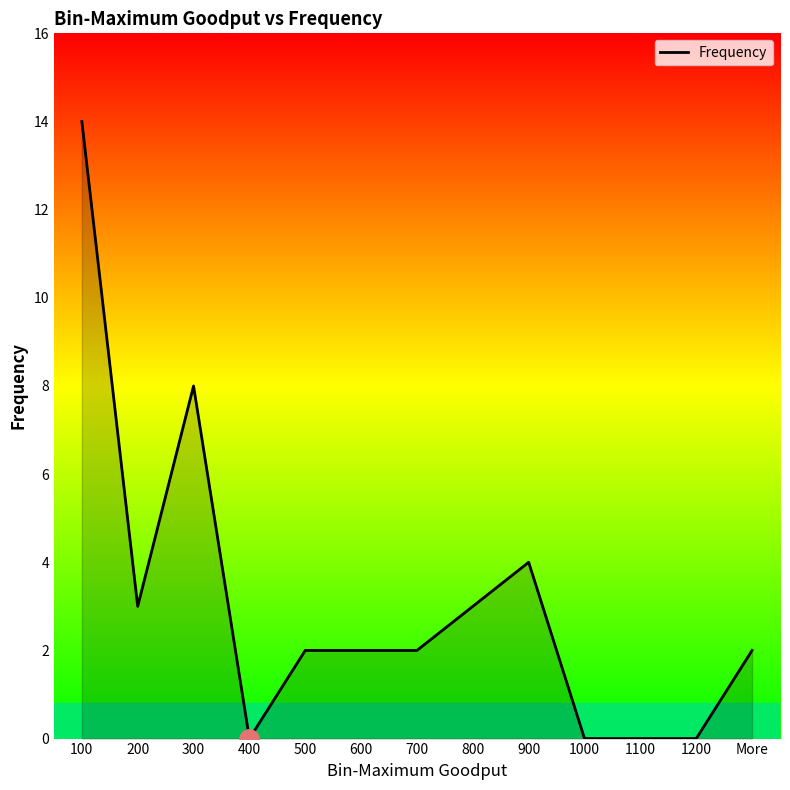

Which has a higher value, 400 or 500?

500